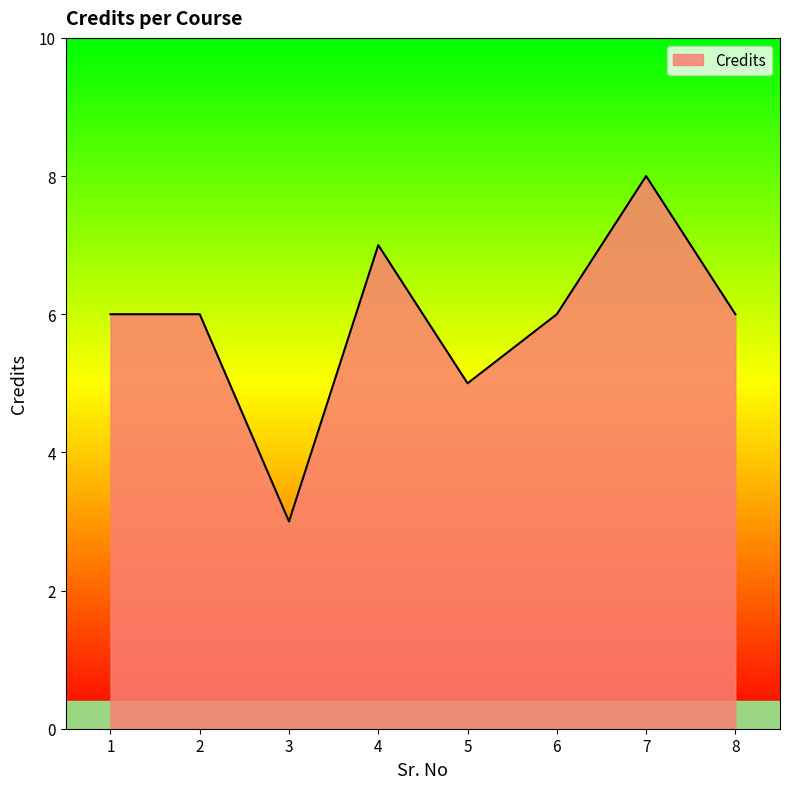

What is the approximate value at 1?

6